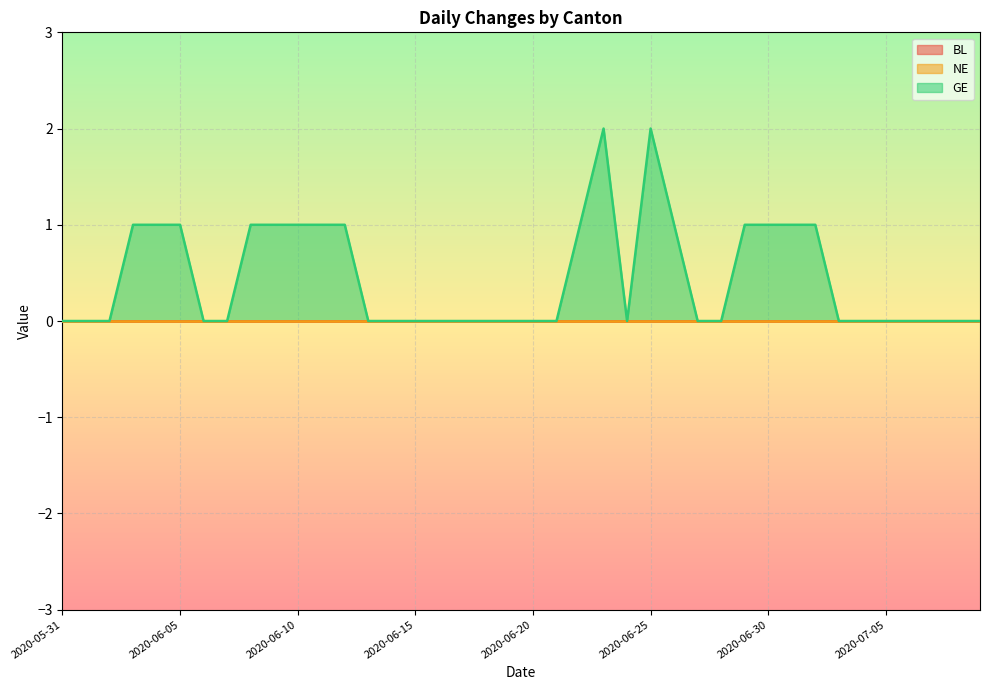

How many GE values are between 0 and 1?

38